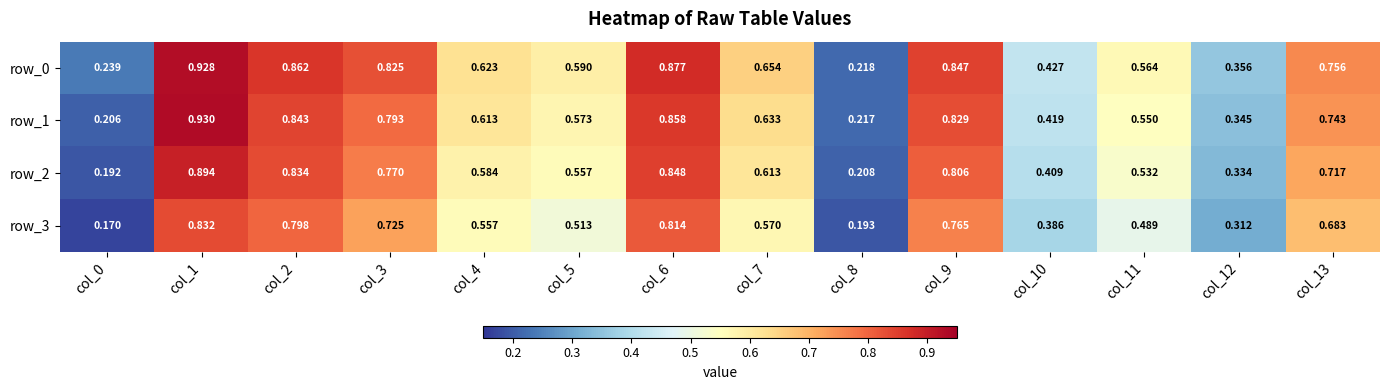

Which label corresponds to the largest value in the chart?

col_1